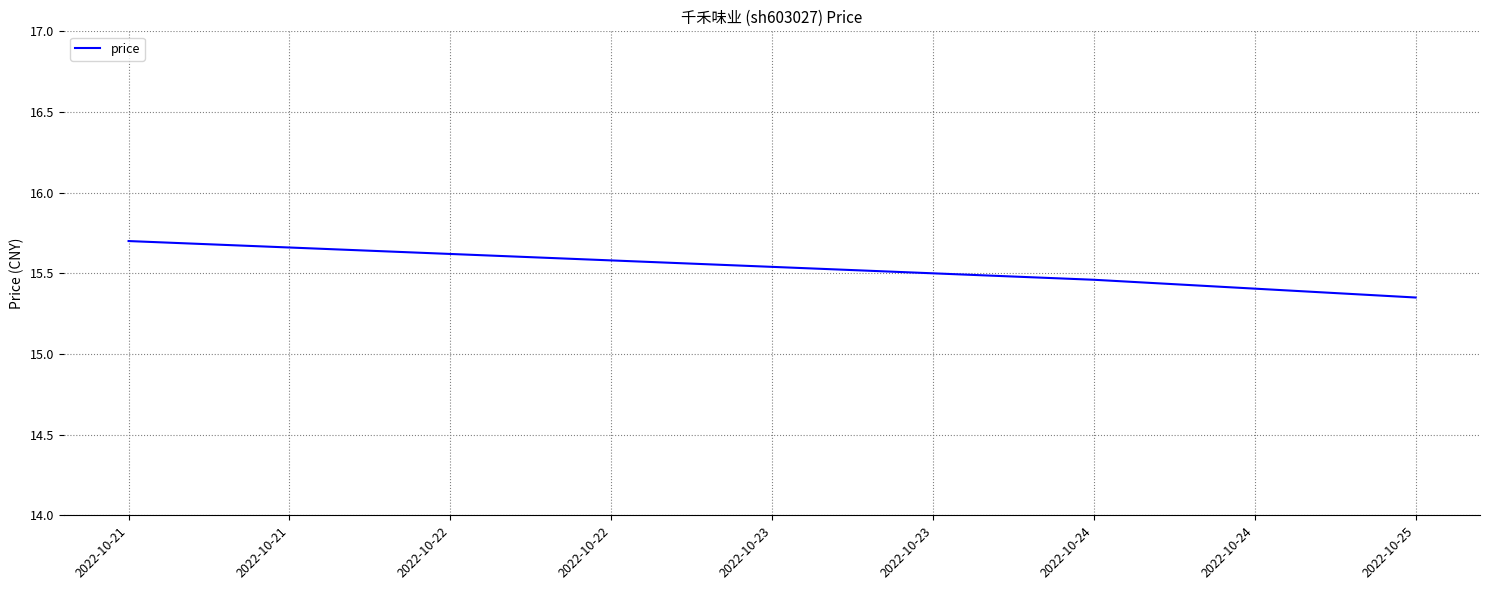

The value at 2022-10-21 is 4.4. True or false?

False